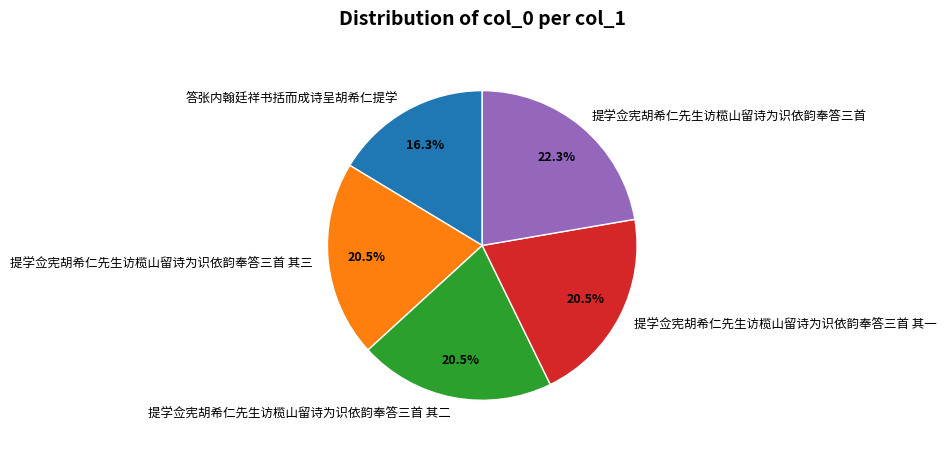

Approximately how many times larger is the value at 提学佥宪胡希仁先生访榄山留诗为识依韵奉答三首 compared to 答张内翰廷祥书括而成诗呈胡希仁提学?

1.4